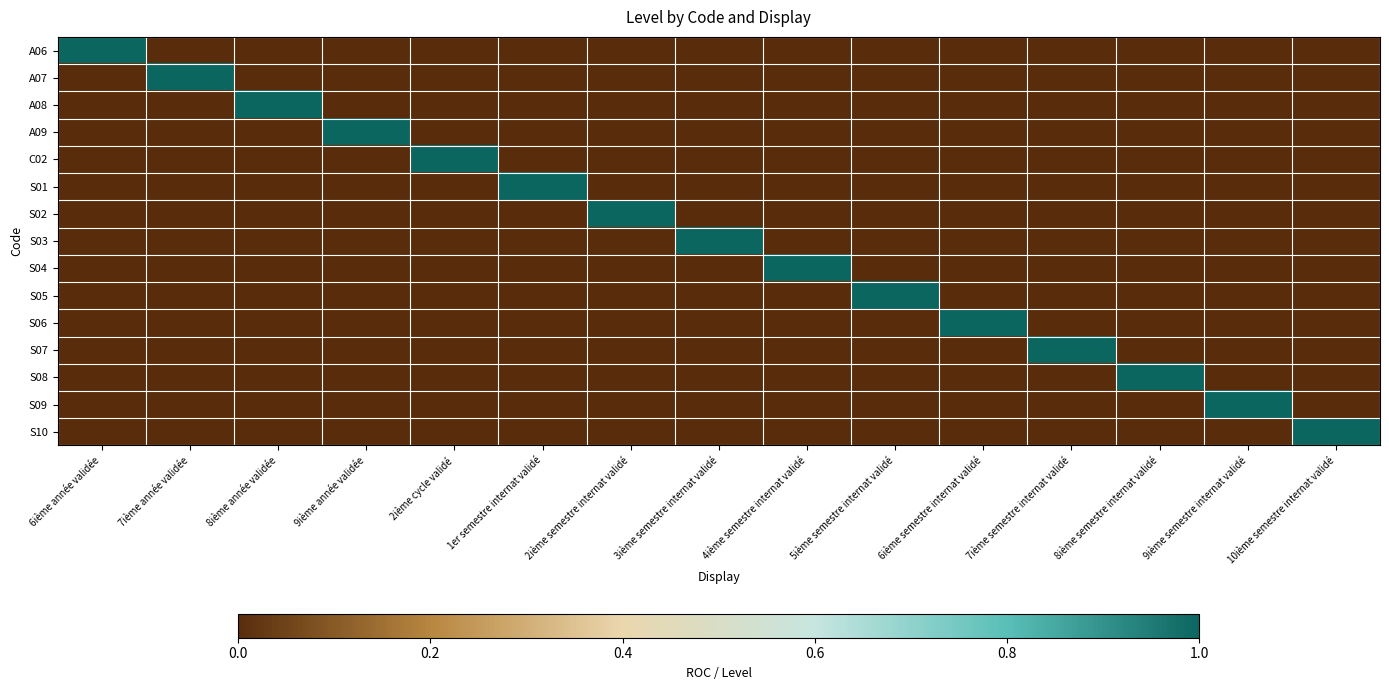

Reading left to right, what are all the values shown in this chart?

A06: 6ième année validée=1	7ième année validée=0	8ième année validée=0	9ième année validée=0	2ième cycle validé=0	1er semestre internat validé=0	2ième semestre internat validé=0	3ième semestre internat validé=0	4ième semestre internat validé=0	5ième semestre internat validé=0	6ième semestre internat validé=0	7ième semestre internat validé=0	8ième semestre internat validé=0	9ième semestre internat validé=0	10ième semestre internat validé=0
A07: 6ième année validée=0	7ième année validée=1	8ième année validée=0	9ième année validée=0	2ième cycle validé=0	1er semestre internat validé=0	2ième semestre internat validé=0	3ième semestre internat validé=0	4ième semestre internat validé=0	5ième semestre internat validé=0	6ième semestre internat validé=0	7ième semestre internat validé=0	8ième semestre internat validé=0	9ième semestre internat validé=0	10ième semestre internat validé=0
A08: 6ième année validée=0	7ième année validée=0	8ième année validée=1	9ième année validée=0	2ième cycle validé=0	1er semestre internat validé=0	2ième semestre internat validé=0	3ième semestre internat validé=0	4ième semestre internat validé=0	5ième semestre internat validé=0	6ième semestre internat validé=0	7ième semestre internat validé=0	8ième semestre internat validé=0	9ième semestre internat validé=0	10ième semestre internat validé=0
A09: 6ième année validée=0	7ième année validée=0	8ième année validée=0	9ième année validée=1	2ième cycle validé=0	1er semestre internat validé=0	2ième semestre internat validé=0	3ième semestre internat validé=0	4ième semestre internat validé=0	5ième semestre internat validé=0	6ième semestre internat validé=0	7ième semestre internat validé=0	8ième semestre internat validé=0	9ième semestre internat validé=0	10ième semestre internat validé=0
C02: 6ième année validée=0	7ième année validée=0	8ième année validée=0	9ième année validée=0	2ième cycle validé=1	1er semestre internat validé=0	2ième semestre internat validé=0	3ième semestre internat validé=0	4ième semestre internat validé=0	5ième semestre internat validé=0	6ième semestre internat validé=0	7ième semestre internat validé=0	8ième semestre internat validé=0	9ième semestre internat validé=0	10ième semestre internat validé=0
S01: 6ième année validée=0	7ième année validée=0	8ième année validée=0	9ième année validée=0	2ième cycle validé=0	1er semestre internat validé=1	2ième semestre internat validé=0	3ième semestre internat validé=0	4ième semestre internat validé=0	5ième semestre internat validé=0	6ième semestre internat validé=0	7ième semestre internat validé=0	8ième semestre internat validé=0	9ième semestre internat validé=0	10ième semestre internat validé=0
S02: 6ième année validée=0	7ième année validée=0	8ième année validée=0	9ième année validée=0	2ième cycle validé=0	1er semestre internat validé=0	2ième semestre internat validé=1	3ième semestre internat validé=0	4ième semestre internat validé=0	5ième semestre internat validé=0	6ième semestre internat validé=0	7ième semestre internat validé=0	8ième semestre internat validé=0	9ième semestre internat validé=0	10ième semestre internat validé=0
S03: 6ième année validée=0	7ième année validée=0	8ième année validée=0	9ième année validée=0	2ième cycle validé=0	1er semestre internat validé=0	2ième semestre internat validé=0	3ième semestre internat validé=1	4ième semestre internat validé=0	5ième semestre internat validé=0	6ième semestre internat validé=0	7ième semestre internat validé=0	8ième semestre internat validé=0	9ième semestre internat validé=0	10ième semestre internat validé=0
S04: 6ième année validée=0	7ième année validée=0	8ième année validée=0	9ième année validée=0	2ième cycle validé=0	1er semestre internat validé=0	2ième semestre internat validé=0	3ième semestre internat validé=0	4ième semestre internat validé=1	5ième semestre internat validé=0	6ième semestre internat validé=0	7ième semestre internat validé=0	8ième semestre internat validé=0	9ième semestre internat validé=0	10ième semestre internat validé=0
S05: 6ième année validée=0	7ième année validée=0	8ième année validée=0	9ième année validée=0	2ième cycle validé=0	1er semestre internat validé=0	2ième semestre internat validé=0	3ième semestre internat validé=0	4ième semestre internat validé=0	5ième semestre internat validé=1	6ième semestre internat validé=0	7ième semestre internat validé=0	8ième semestre internat validé=0	9ième semestre internat validé=0	10ième semestre internat validé=0
S06: 6ième année validée=0	7ième année validée=0	8ième année validée=0	9ième année validée=0	2ième cycle validé=0	1er semestre internat validé=0	2ième semestre internat validé=0	3ième semestre internat validé=0	4ième semestre internat validé=0	5ième semestre internat validé=0	6ième semestre internat validé=1	7ième semestre internat validé=0	8ième semestre internat validé=0	9ième semestre internat validé=0	10ième semestre internat validé=0
S07: 6ième année validée=0	7ième année validée=0	8ième année validée=0	9ième année validée=0	2ième cycle validé=0	1er semestre internat validé=0	2ième semestre internat validé=0	3ième semestre internat validé=0	4ième semestre internat validé=0	5ième semestre internat validé=0	6ième semestre internat validé=0	7ième semestre internat validé=1	8ième semestre internat validé=0	9ième semestre internat validé=0	10ième semestre internat validé=0
S08: 6ième année validée=0	7ième année validée=0	8ième année validée=0	9ième année validée=0	2ième cycle validé=0	1er semestre internat validé=0	2ième semestre internat validé=0	3ième semestre internat validé=0	4ième semestre internat validé=0	5ième semestre internat validé=0	6ième semestre internat validé=0	7ième semestre internat validé=0	8ième semestre internat validé=1	9ième semestre internat validé=0	10ième semestre internat validé=0
S09: 6ième année validée=0	7ième année validée=0	8ième année validée=0	9ième année validée=0	2ième cycle validé=0	1er semestre internat validé=0	2ième semestre internat validé=0	3ième semestre internat validé=0	4ième semestre internat validé=0	5ième semestre internat validé=0	6ième semestre internat validé=0	7ième semestre internat validé=0	8ième semestre internat validé=0	9ième semestre internat validé=1	10ième semestre internat validé=0
S10: 6ième année validée=0	7ième année validée=0	8ième année validée=0	9ième année validée=0	2ième cycle validé=0	1er semestre internat validé=0	2ième semestre internat validé=0	3ième semestre internat validé=0	4ième semestre internat validé=0	5ième semestre internat validé=0	6ième semestre internat validé=0	7ième semestre internat validé=0	8ième semestre internat validé=0	9ième semestre internat validé=0	10ième semestre internat validé=1